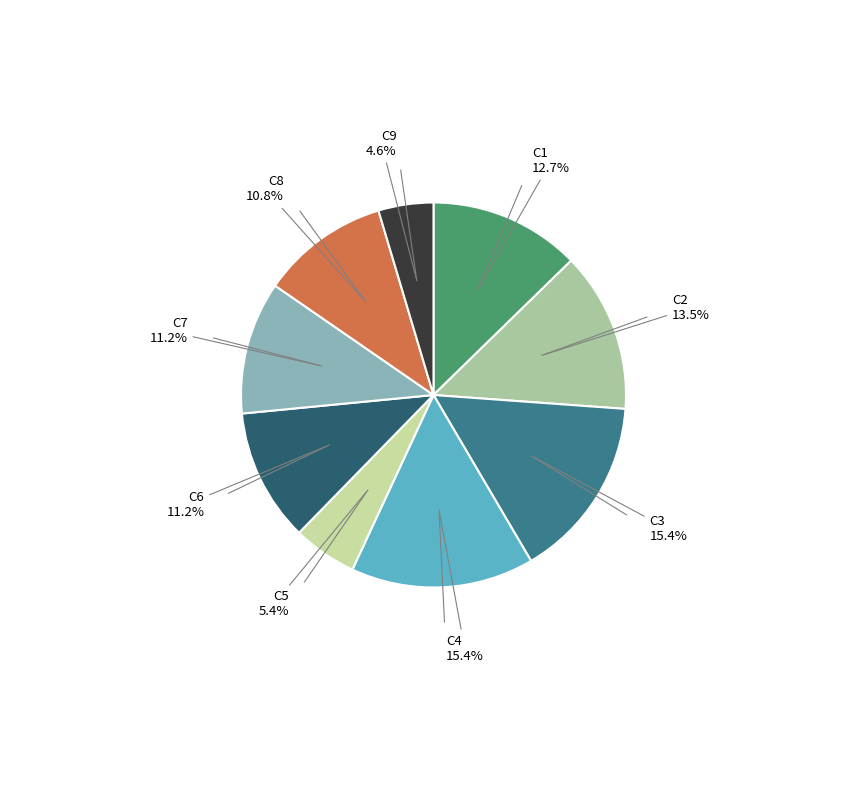

What is the ratio of the value at C9 to the value at C7?

0.4